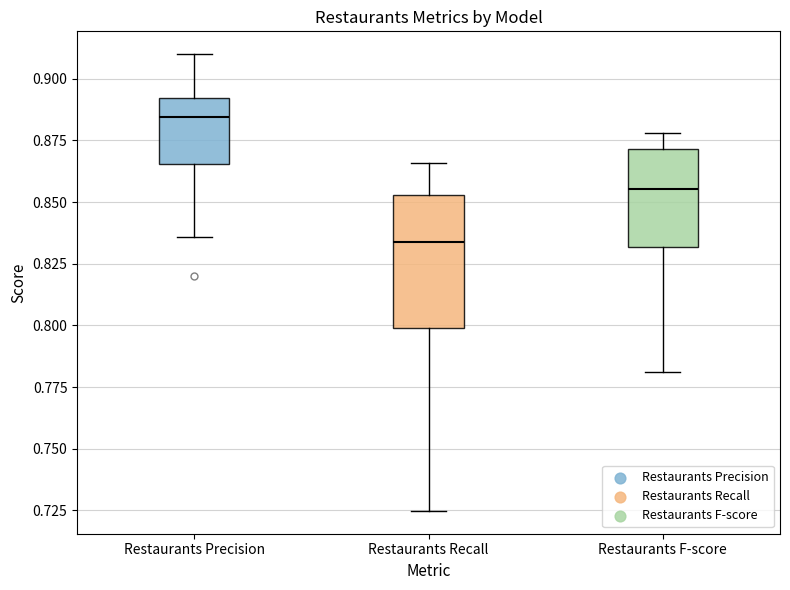

Where is the lower edge of the box for Restaurants F-score on the y-axis? The values are not printed on the chart, so give them approximately, as read against the axis.

0.830